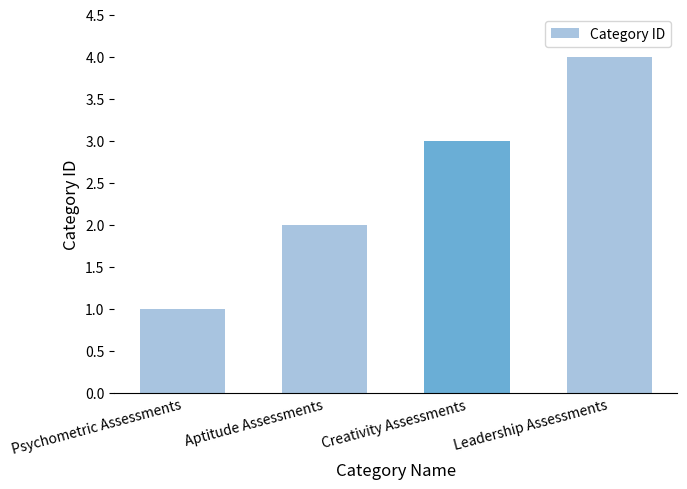

What is the minimum value shown in the chart?

1